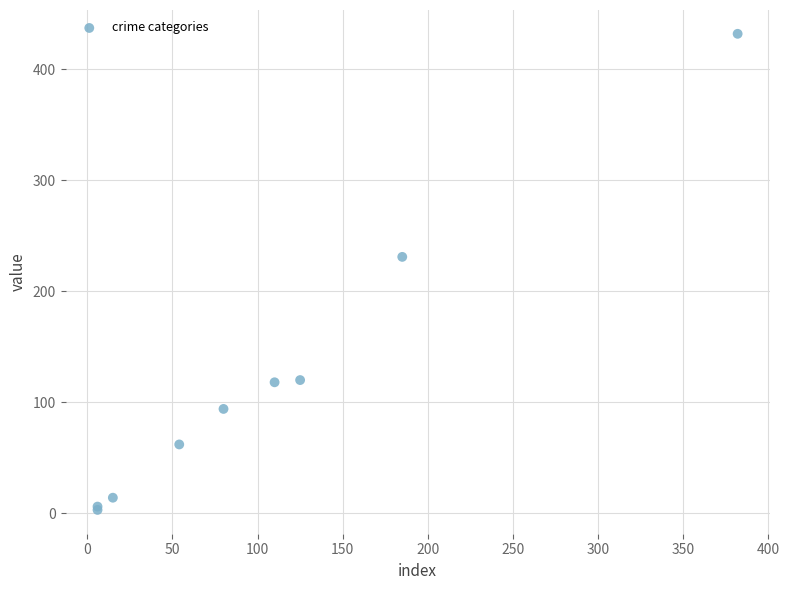

What Y value in the scatter plot is closest to 217?

231